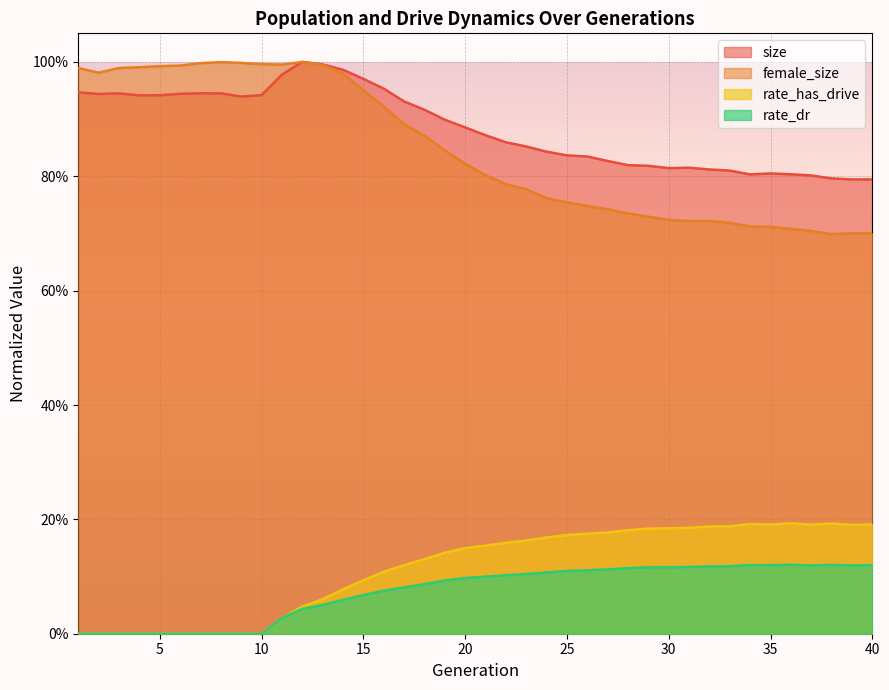

Does the chart display data point markers on the line(s)?

No